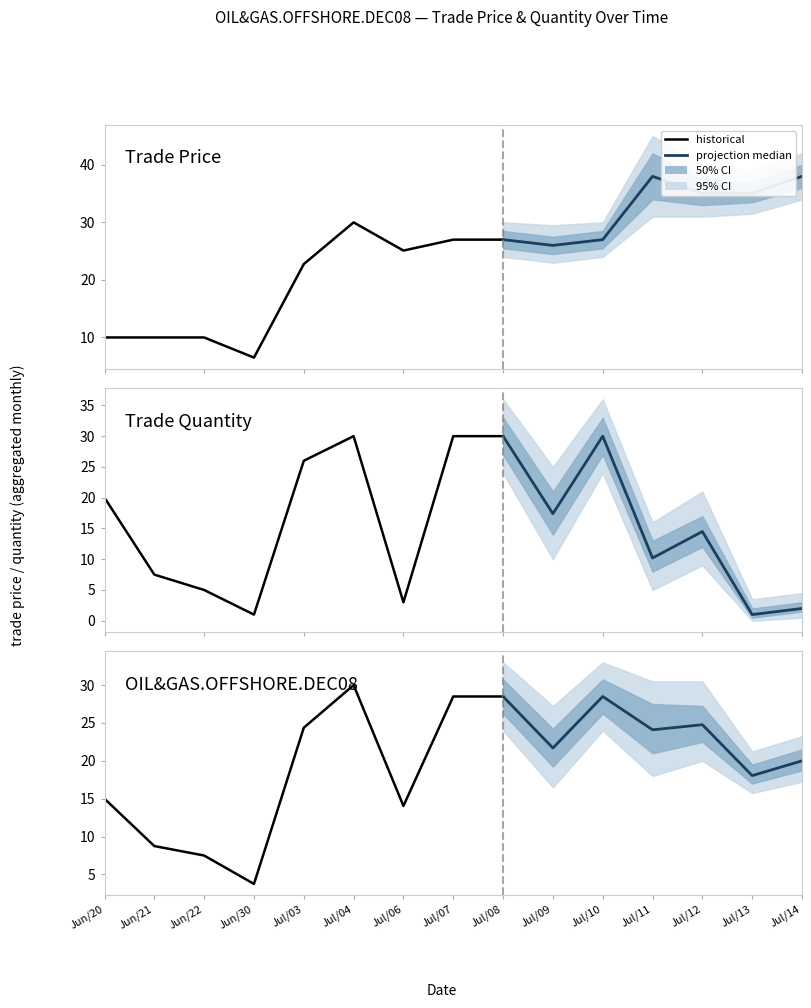

What is the minimum value for trade price?

6.5